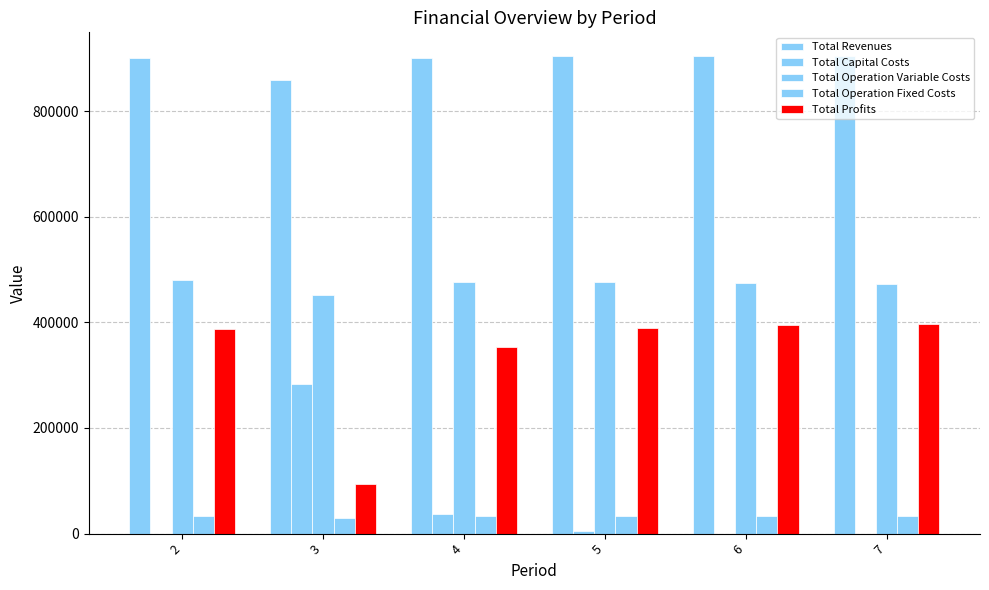

How many series are shown in this chart?

5